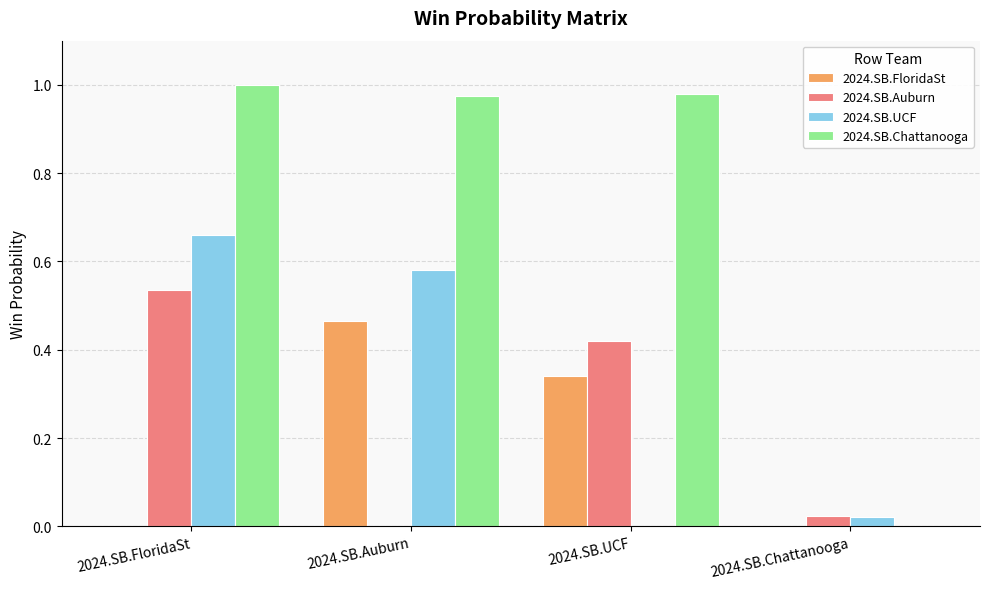

Which category has the highest value in the 2024.SB.UCF series?

2024.SB.FloridaSt